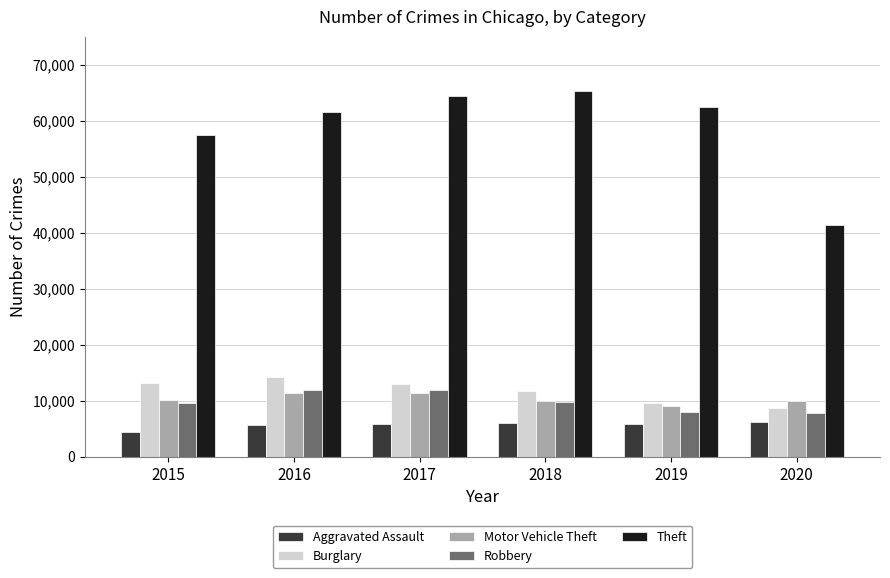

Are the bars grouped side by side (vs. stacked)?

Yes